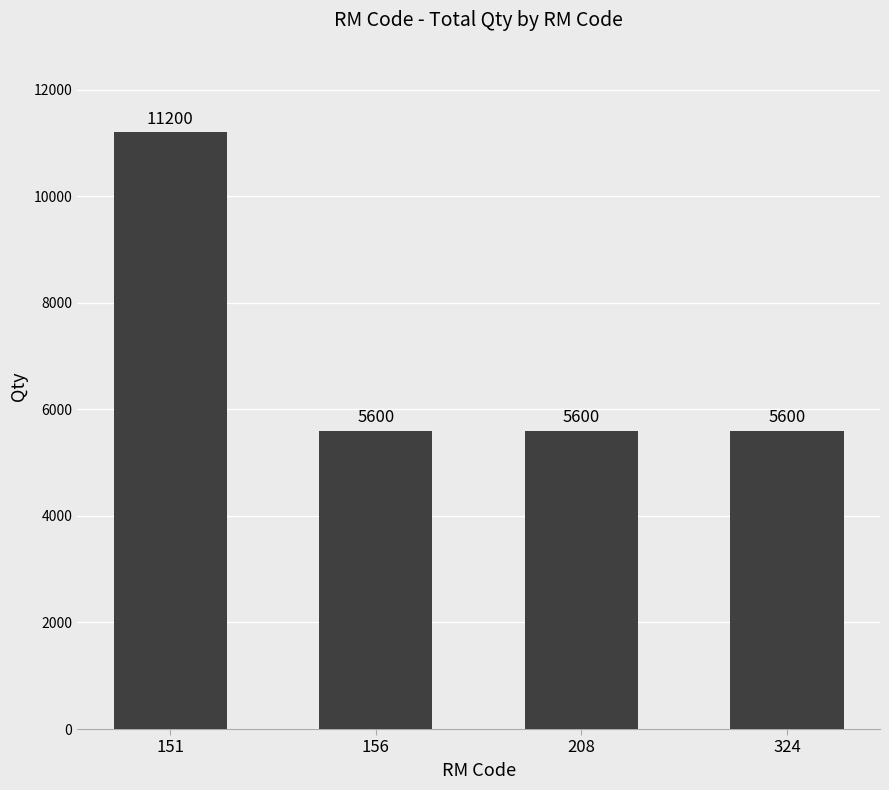

How many bars are there in total?

4